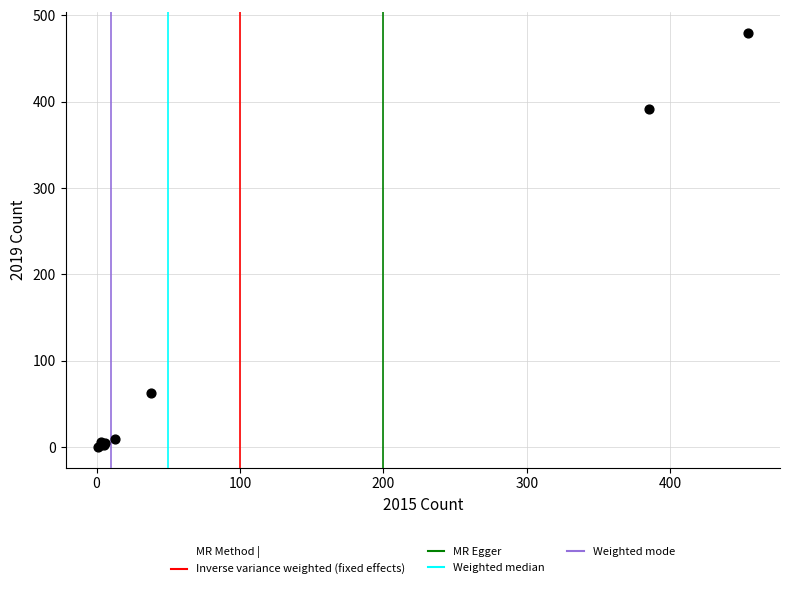

What Y value in the scatter plot is closest to 240?

392